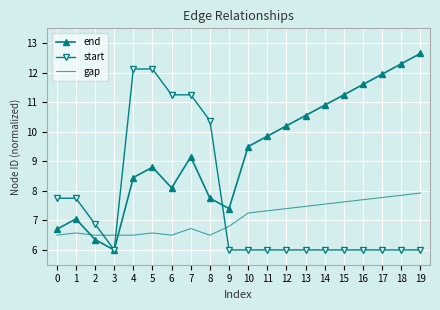

What value does the gap series have at 6?

6.5